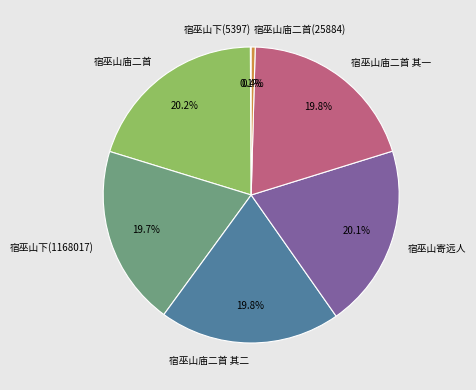

Does 宿巫山庙二首 其二 represent more than half of the total?

No